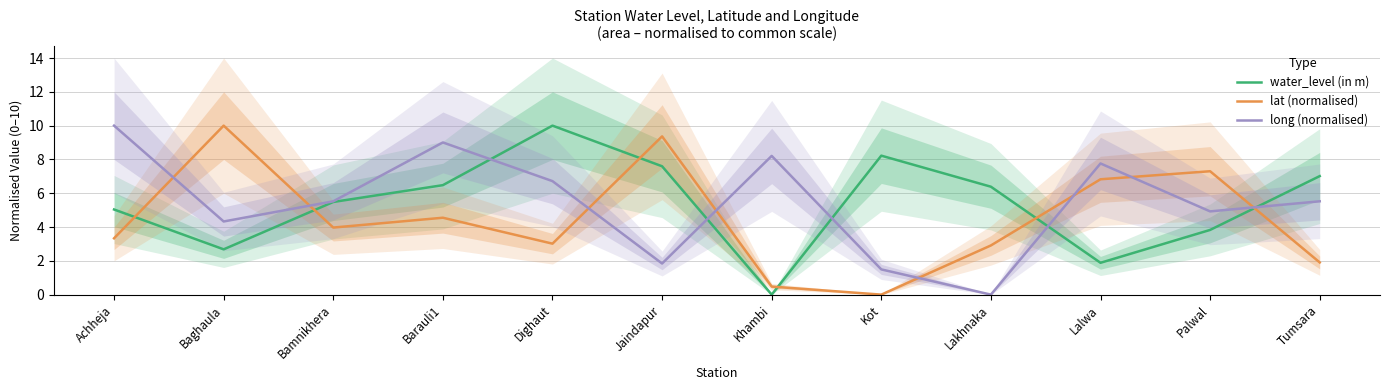

What is the average value of the long (normalised) series?

5.4